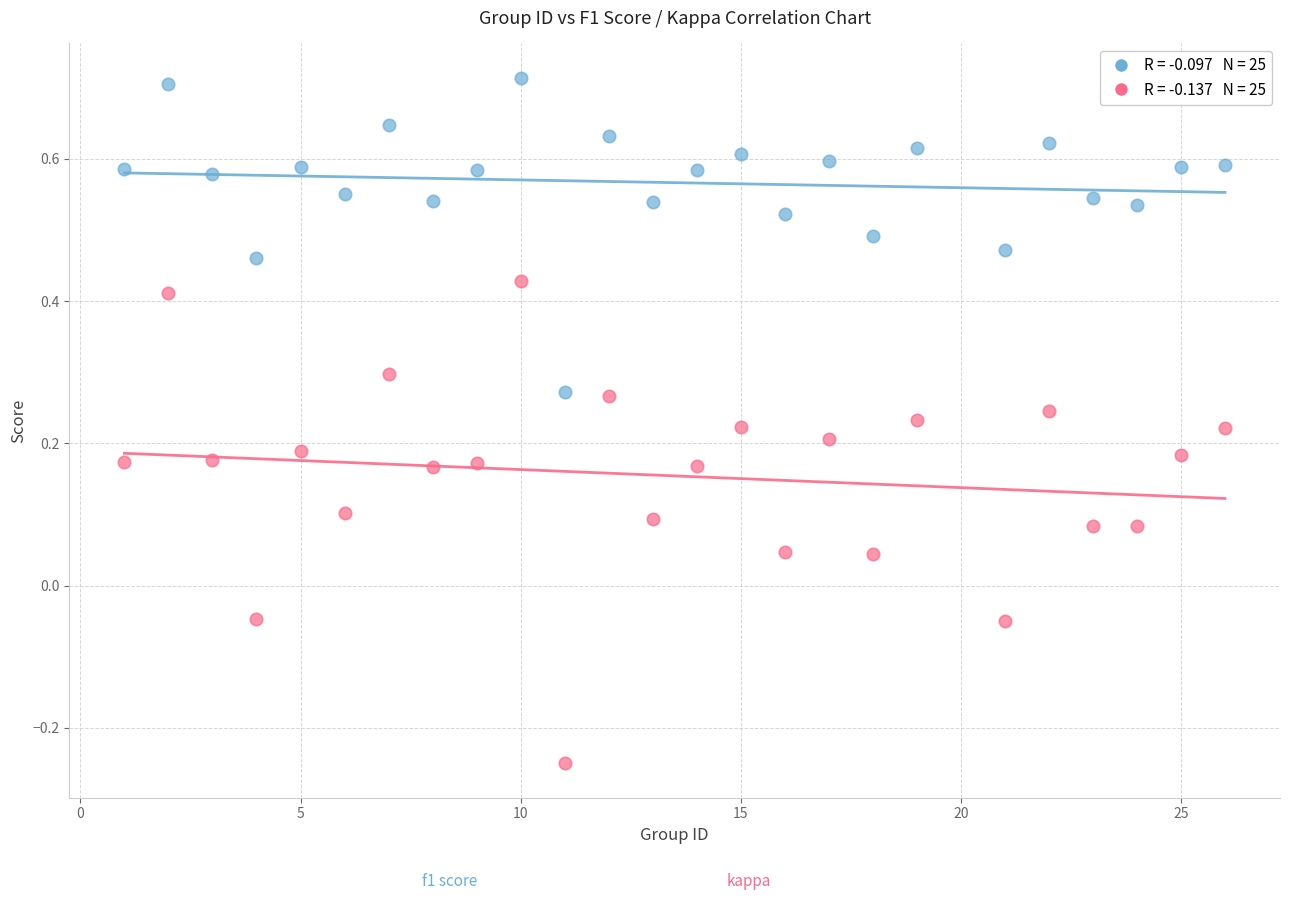

Across all data points, what is the range of Y values (max minus min)?

1.0